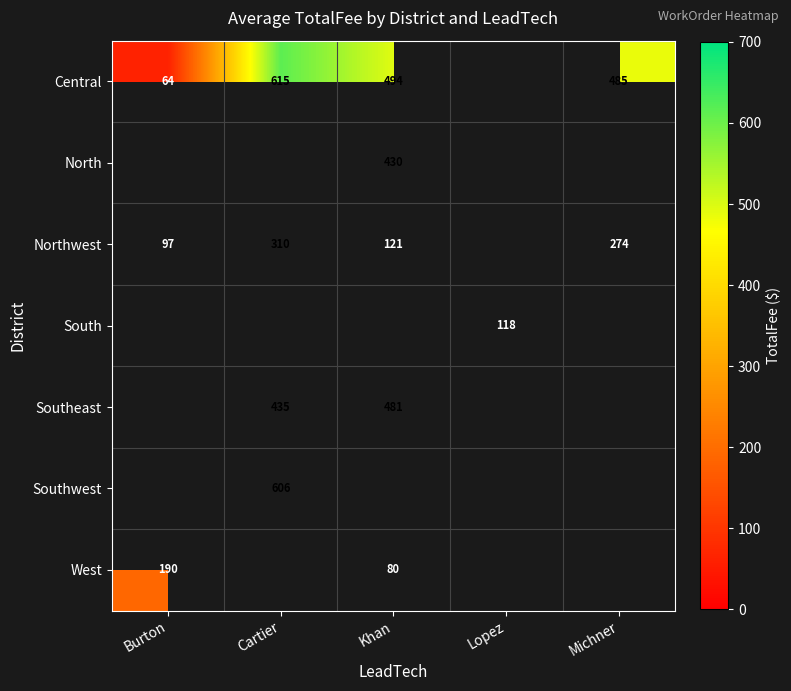

How many distinct data groups are displayed?

7